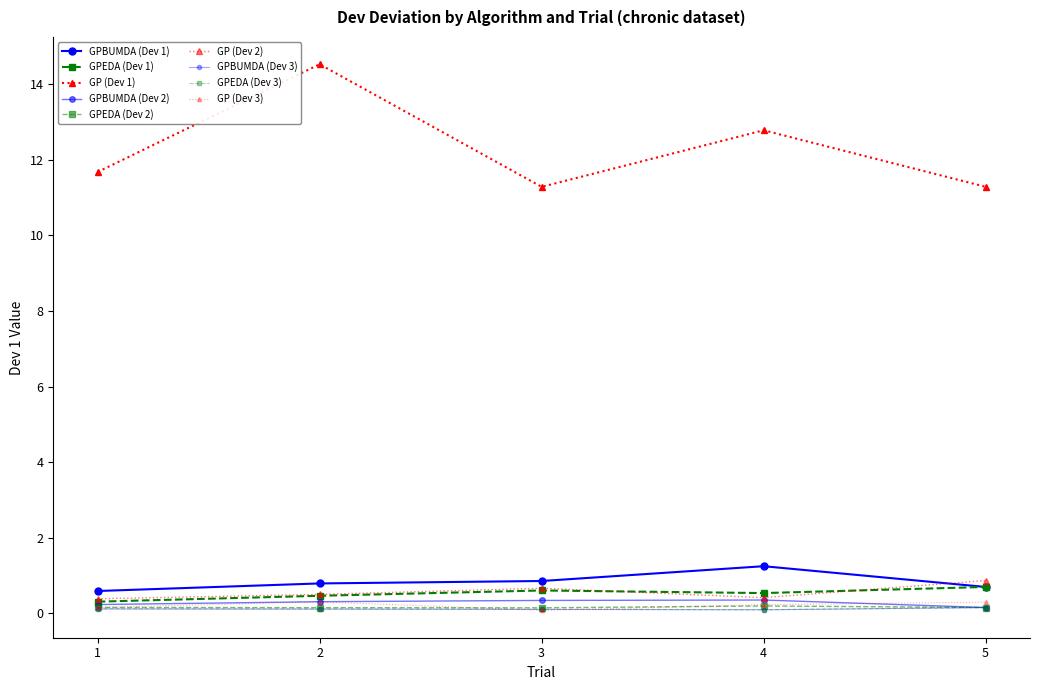

List the series in order of their peak value, highest first.

GP, GPBUMDA, GPEDA